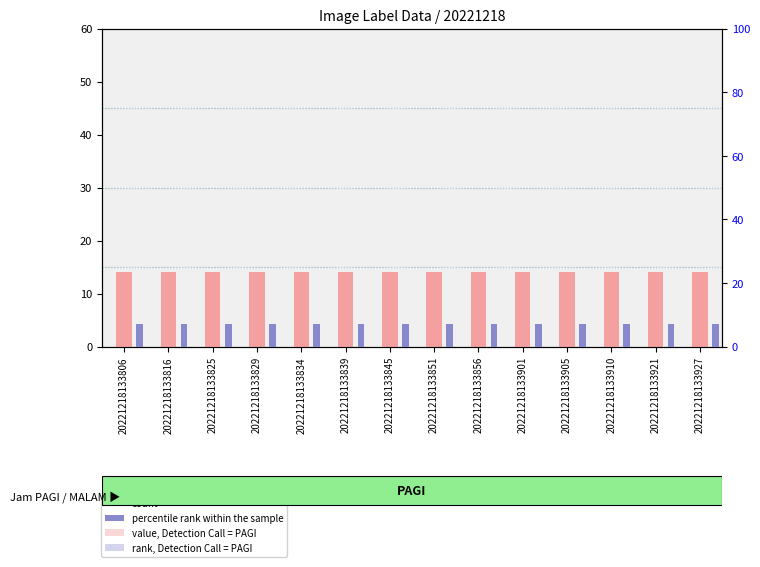

List the series in order of their overall mean, highest first.

count, percentile rank within the sample